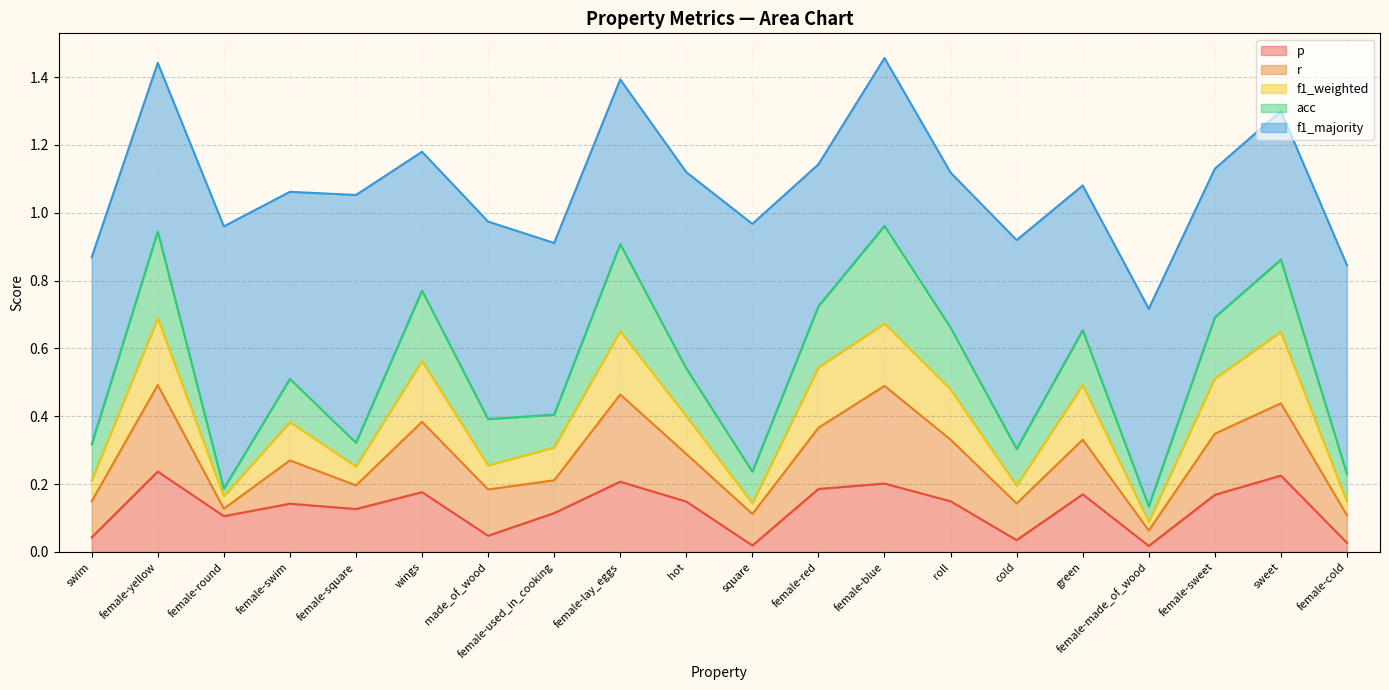

Which series has the largest range (max minus min)?

f1_majority